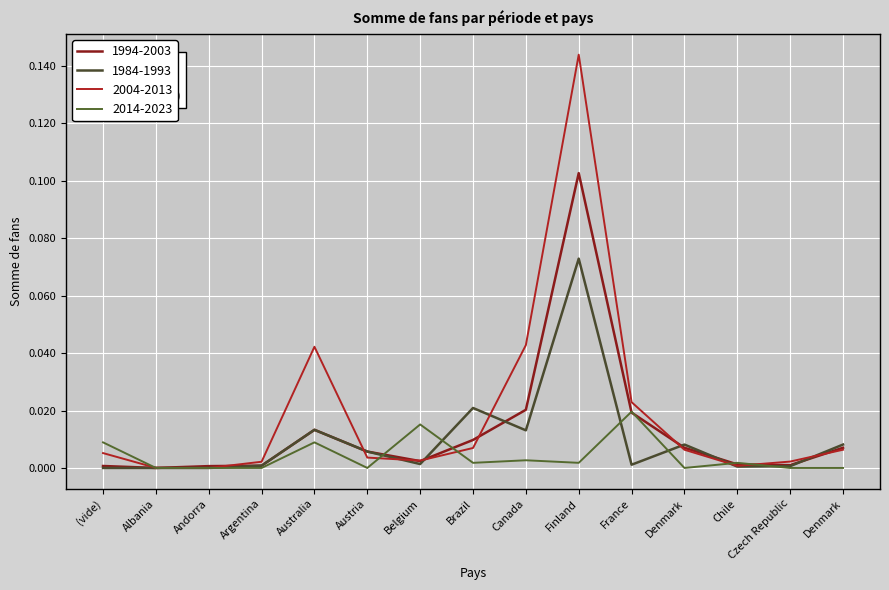

True or false: 2014-2023 and 1984-1993 cross at least once.

True